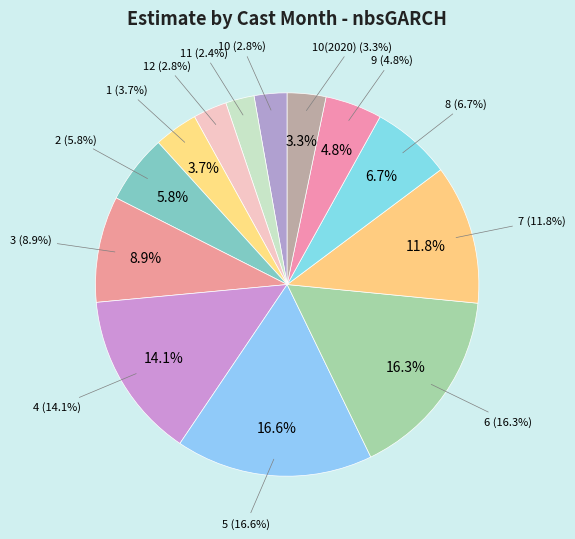

Rank the categories by value from lowest to highest.

11, 10, 12, 10(2020), 1, 9, 2, 8, 3, 7, 4, 6, 5